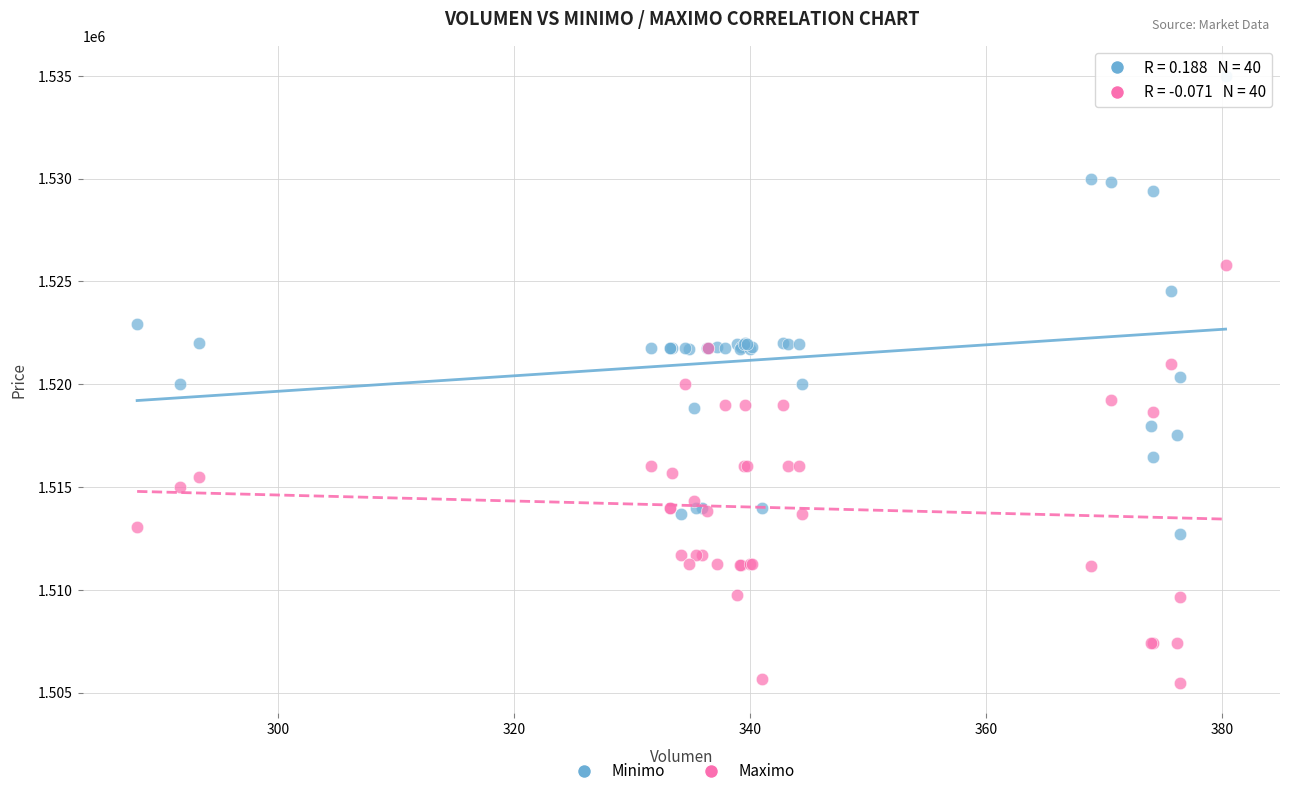

Which series reaches the minimum Y coordinate?

Maximo